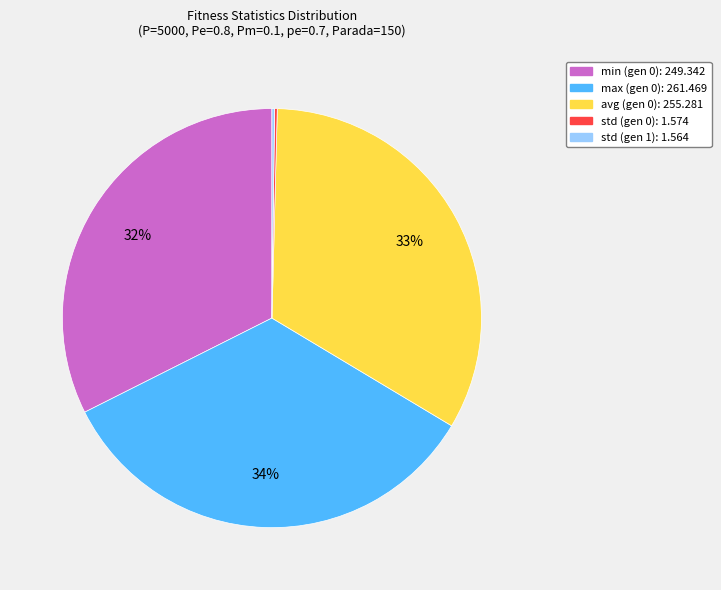

To the nearest percent, what is the average slice percentage?

20%